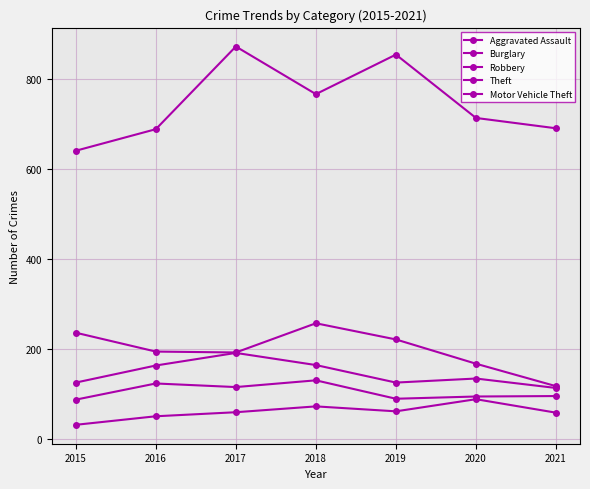

How many categories are shown in the chart?

7